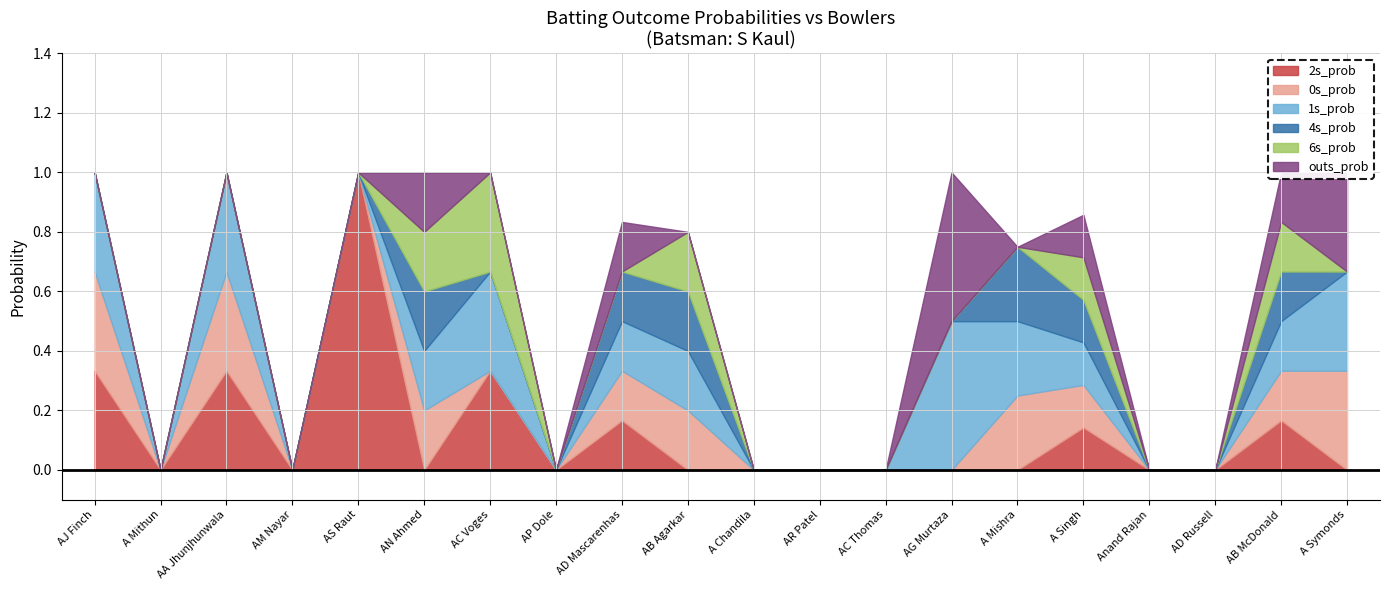

Reading left to right, transcribe all the data shown in this chart.

0s_prob: AJ Finch=0.3	A Mithun=0.0	AA Jhunjhunwala=0.3	AM Nayar=0.0	AS Raut=0.0	AN Ahmed=0.2	AC Voges=0.0	AP Dole=0.0	AD Mascarenhas=0.2	AB Agarkar=0.2	A Chandila=0.0	AR Patel=0.0	AC Thomas=0.0	AG Murtaza=0.0	A Mishra=0.2	A Singh=0.1	Anand Rajan=0.0	AD Russell=0.0	AB McDonald=0.2	A Symonds=0.3
1s_prob: AJ Finch=0.3	A Mithun=0.0	AA Jhunjhunwala=0.3	AM Nayar=0.0	AS Raut=0.0	AN Ahmed=0.2	AC Voges=0.3	AP Dole=0.0	AD Mascarenhas=0.2	AB Agarkar=0.2	A Chandila=0.0	AR Patel=0.0	AC Thomas=0.0	AG Murtaza=0.5	A Mishra=0.2	A Singh=0.1	Anand Rajan=0.0	AD Russell=0.0	AB McDonald=0.2	A Symonds=0.3
2s_prob: AJ Finch=0.3	A Mithun=0.0	AA Jhunjhunwala=0.3	AM Nayar=0.0	AS Raut=1.0	AN Ahmed=0.0	AC Voges=0.3	AP Dole=0.0	AD Mascarenhas=0.2	AB Agarkar=0.0	A Chandila=0.0	AR Patel=0.0	AC Thomas=0.0	AG Murtaza=0.0	A Mishra=0.0	A Singh=0.1	Anand Rajan=0.0	AD Russell=0.0	AB McDonald=0.2	A Symonds=0.0
4s_prob: AJ Finch=0.0	A Mithun=0.0	AA Jhunjhunwala=0.0	AM Nayar=0.0	AS Raut=0.0	AN Ahmed=0.2	AC Voges=0.0	AP Dole=0.0	AD Mascarenhas=0.2	AB Agarkar=0.2	A Chandila=0.0	AR Patel=0.0	AC Thomas=0.0	AG Murtaza=0.0	A Mishra=0.2	A Singh=0.1	Anand Rajan=0.0	AD Russell=0.0	AB McDonald=0.2	A Symonds=0.0
6s_prob: AJ Finch=0.0	A Mithun=0.0	AA Jhunjhunwala=0.0	AM Nayar=0.0	AS Raut=0.0	AN Ahmed=0.2	AC Voges=0.3	AP Dole=0.0	AD Mascarenhas=0.0	AB Agarkar=0.2	A Chandila=0.0	AR Patel=0.0	AC Thomas=0.0	AG Murtaza=0.0	A Mishra=0.0	A Singh=0.1	Anand Rajan=0.0	AD Russell=0.0	AB McDonald=0.2	A Symonds=0.0
outs_prob: AJ Finch=0.0	A Mithun=0.0	AA Jhunjhunwala=0.0	AM Nayar=0.0	AS Raut=0.0	AN Ahmed=0.2	AC Voges=0.0	AP Dole=0.0	AD Mascarenhas=0.2	AB Agarkar=0.0	A Chandila=0.0	AR Patel=0.0	AC Thomas=0.0	AG Murtaza=0.5	A Mishra=0.0	A Singh=0.1	Anand Rajan=0.0	AD Russell=0.0	AB McDonald=0.2	A Symonds=0.3